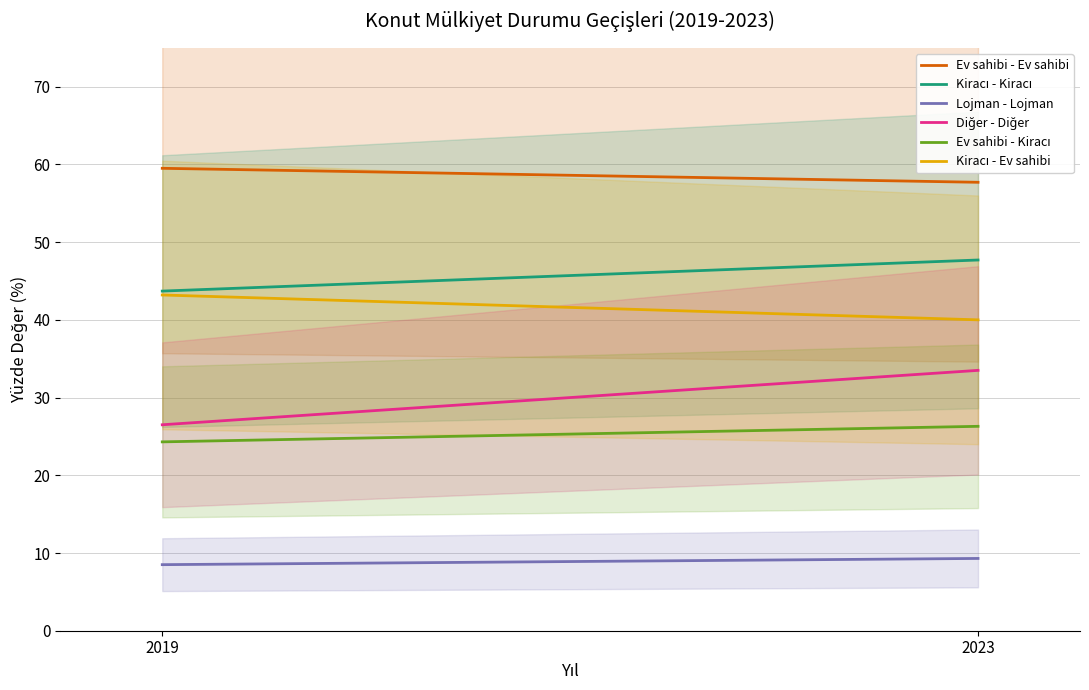

What is the difference between the Kiracı - Kiracı values at 2023 and 2019?

4.0